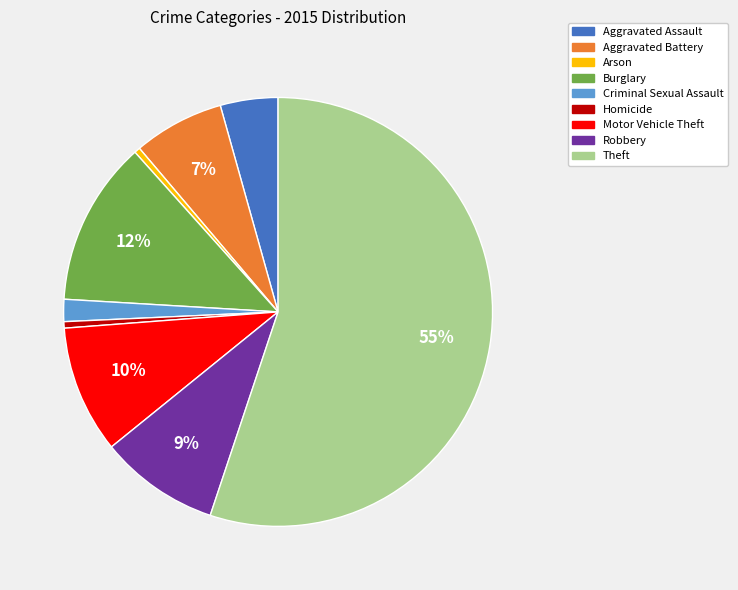

Does Criminal Sexual Assault represent more than half of the total?

No